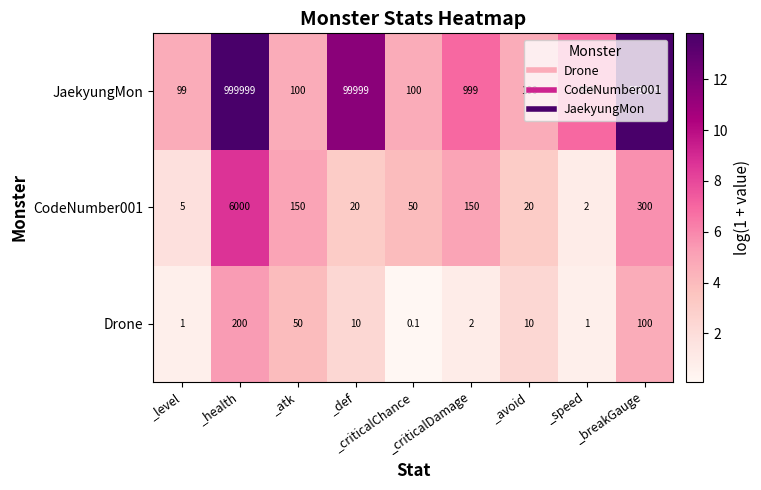

At how many categories does at least one series exceed 5?

9